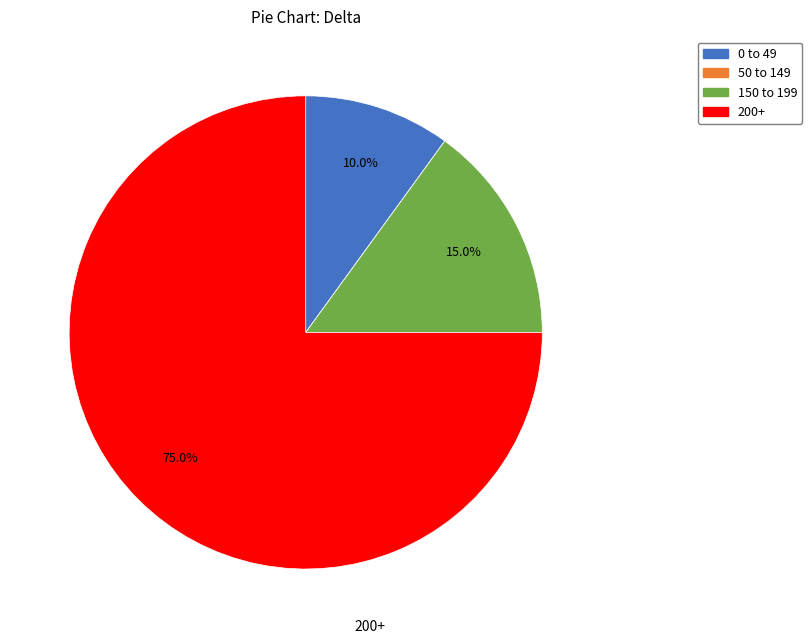

Does any single category account for the majority?

Yes